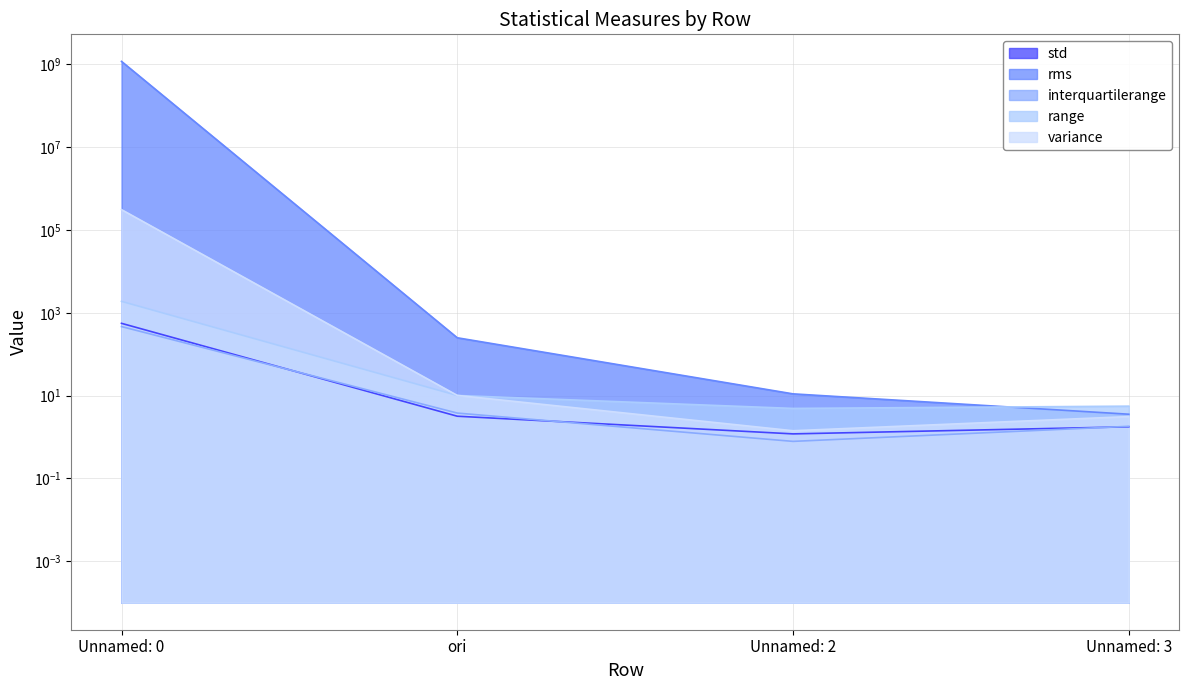

Which series has the largest range (max minus min)?

rms